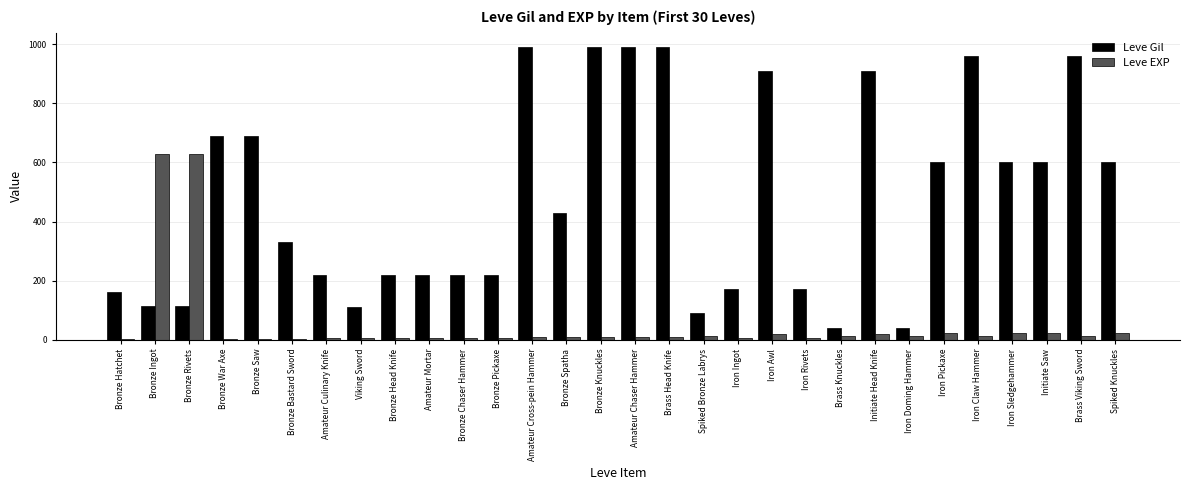

How many data points does each series have?

30